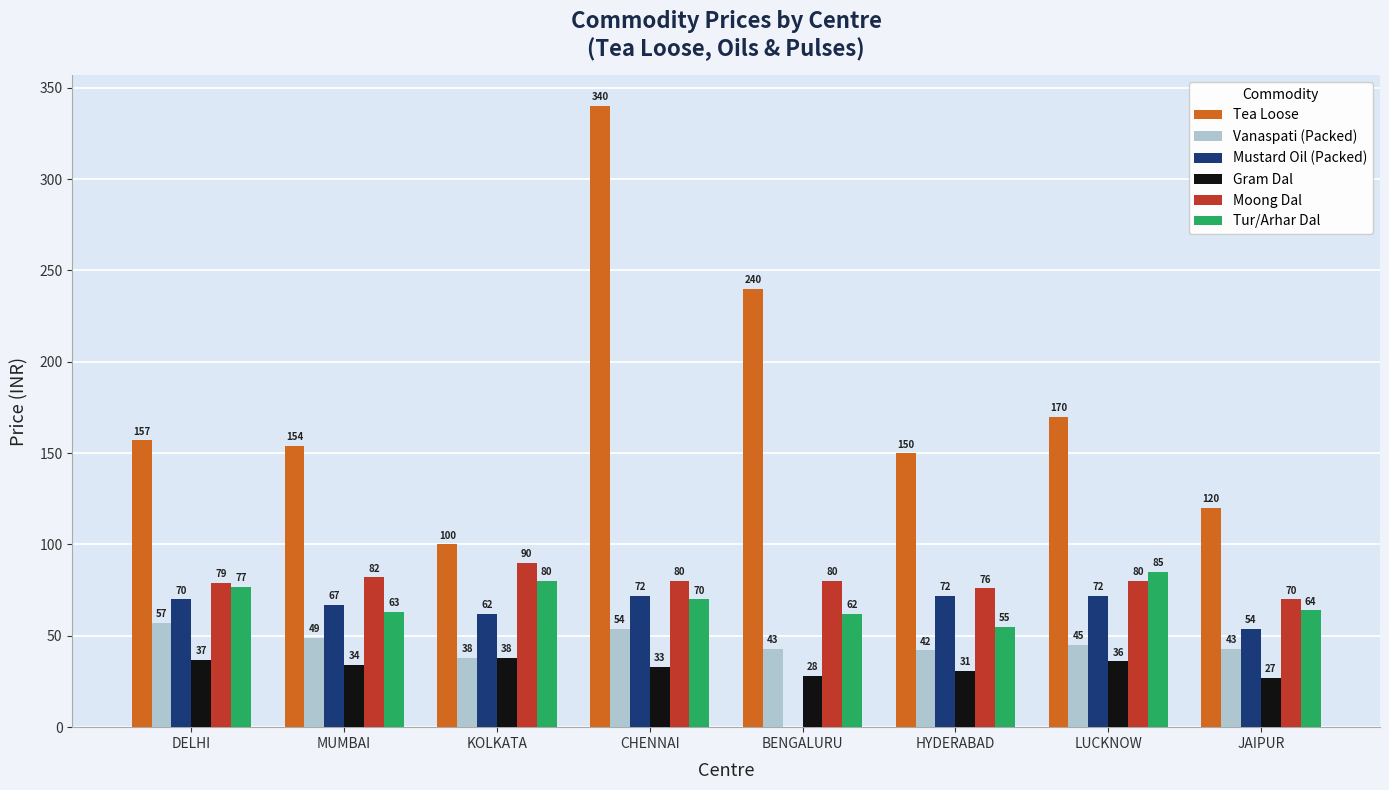

Between CHENNAI and BENGALURU, which series saw the biggest shift?

Tea Loose